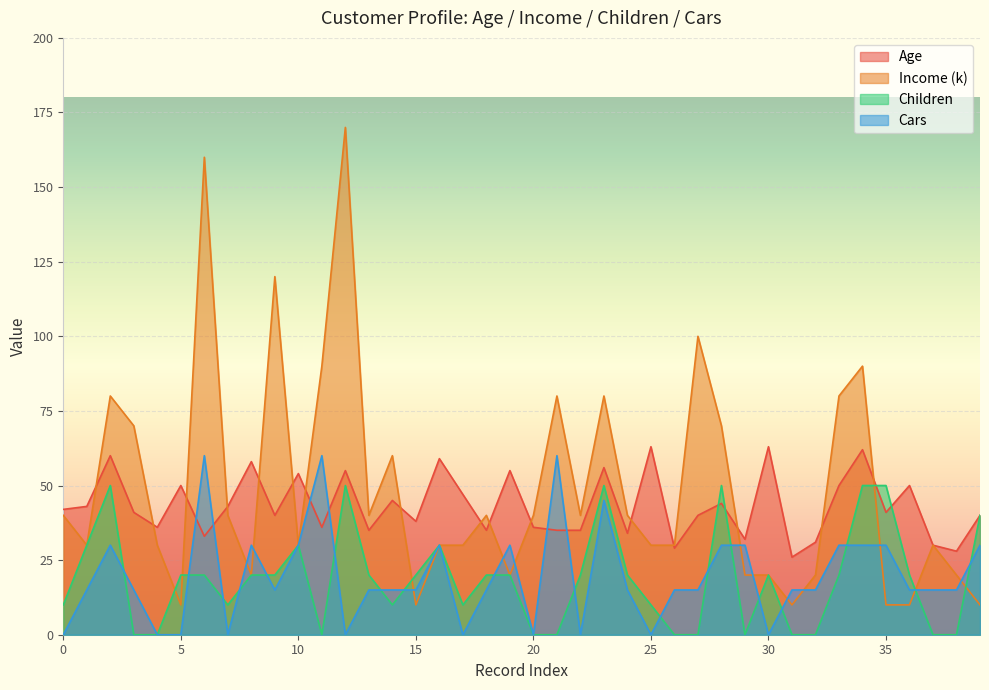

What value does the Children series have at 28?

50